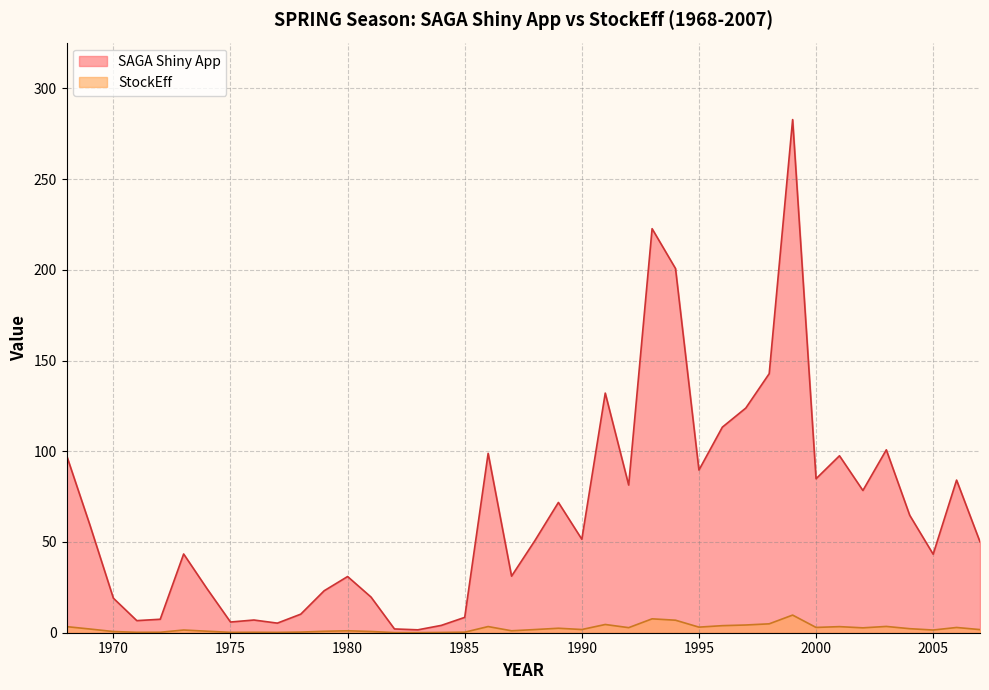

True or false: SAGA Shiny App and StockEff cross at least once.

False